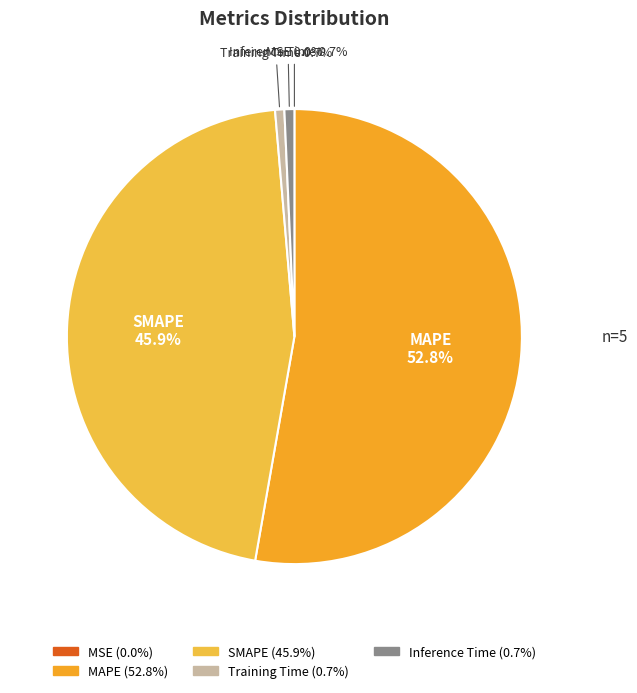

Which category has the biggest portion of the pie?

MAPE